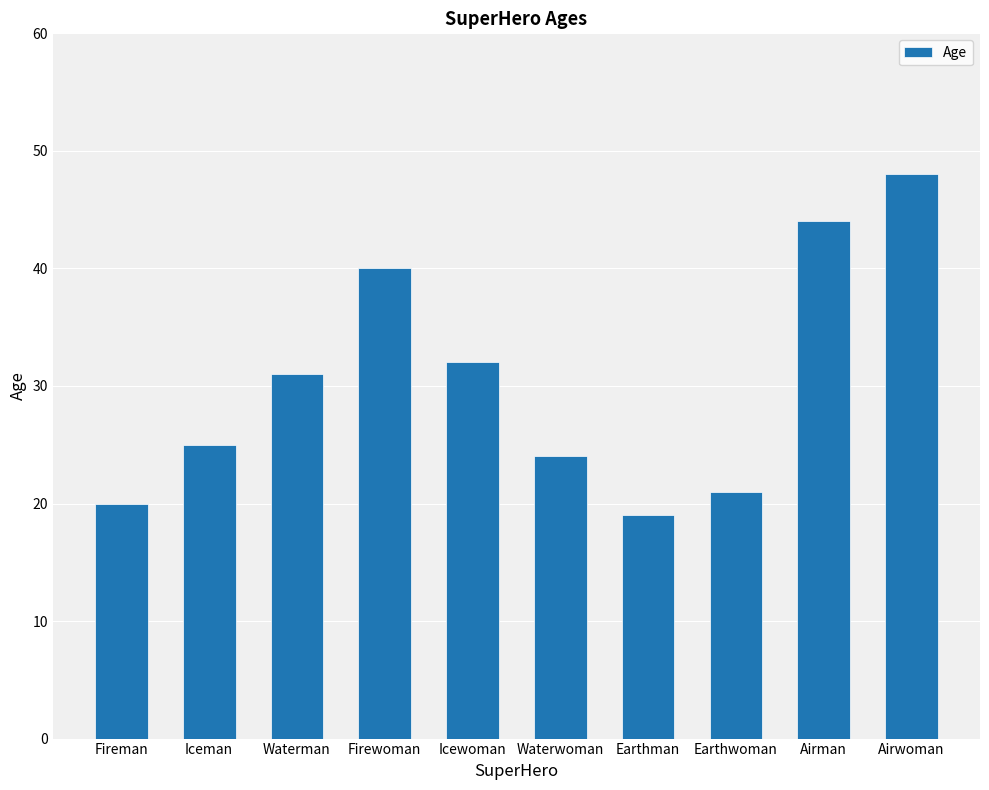

What value does the data have at Waterwoman, to the nearest 5?

25